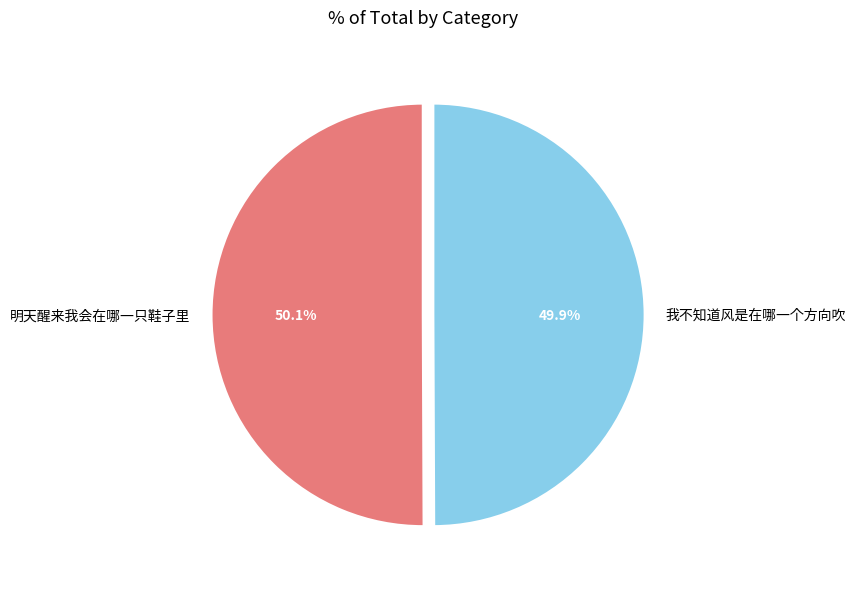

What is the ratio of the value at 我不知道风是在哪一个方向吹 to the value at 明天醒来我会在哪一只鞋子里?

1.0